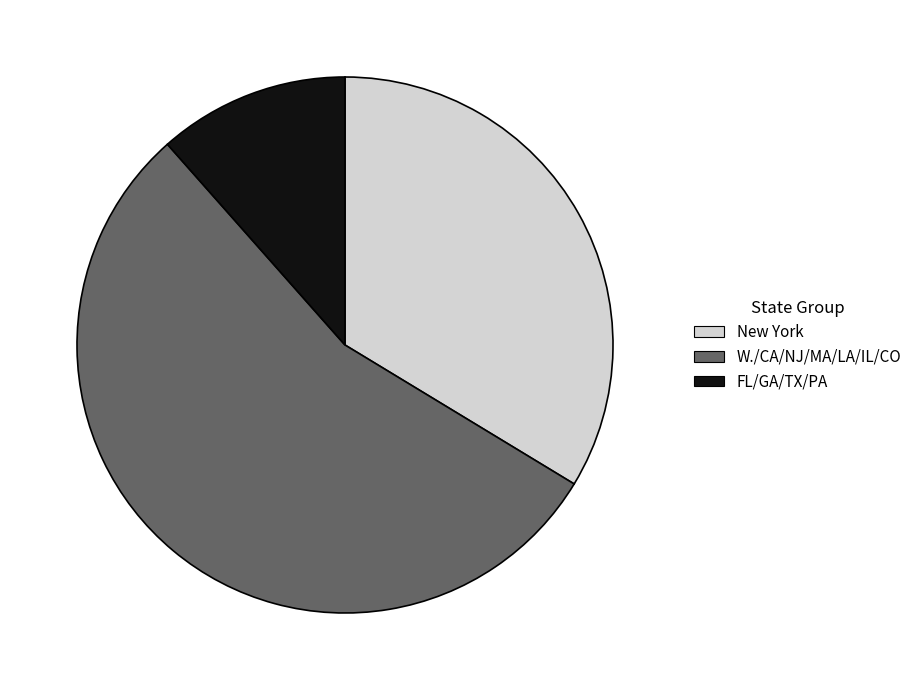

Do W./CA/NJ/MA/LA/IL/CO and FL/GA/TX/PA together represent more than half of the pie?

Yes